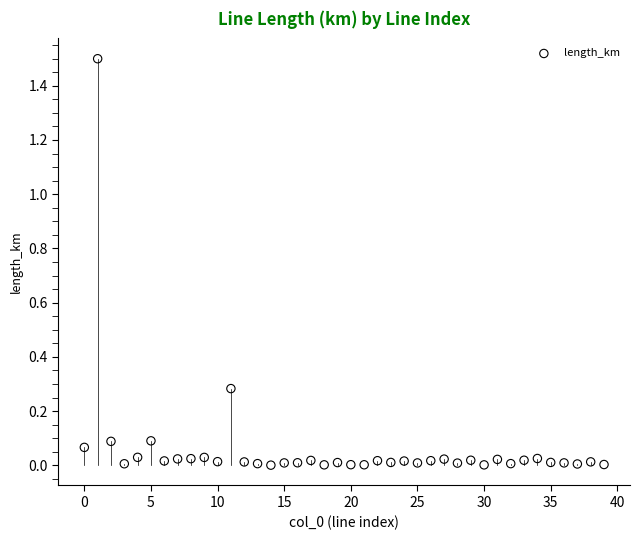

What is the range of Y values (max minus min)?

1.5